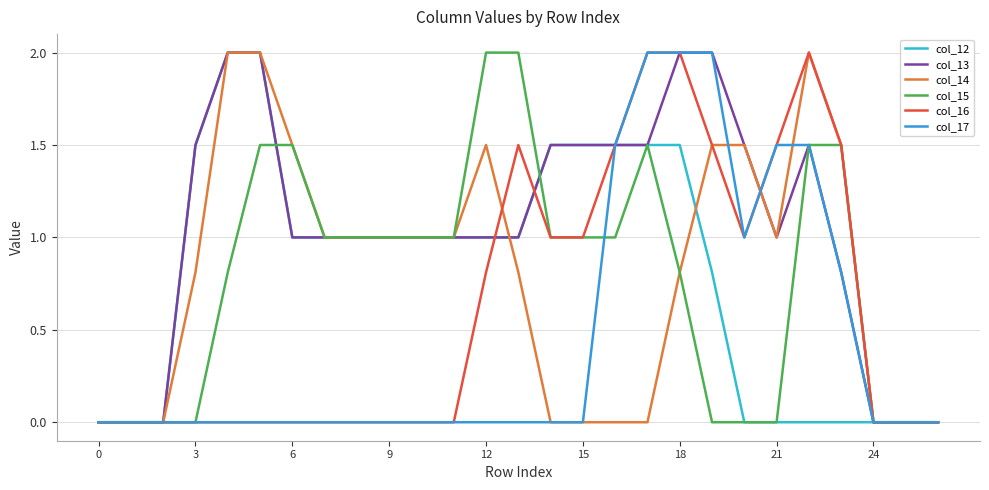

What is the sum of all col_13 values?

28.3